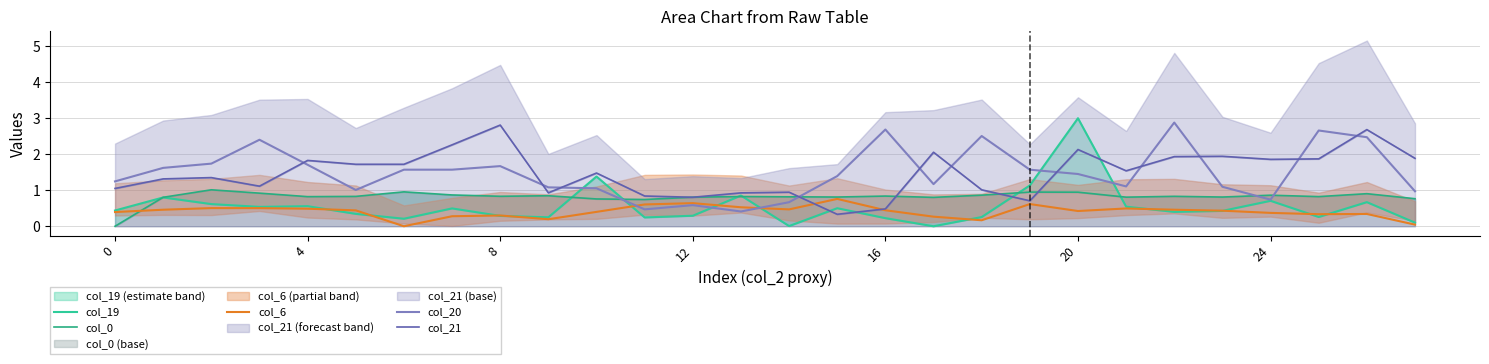

Which category has the highest value across all series?

20